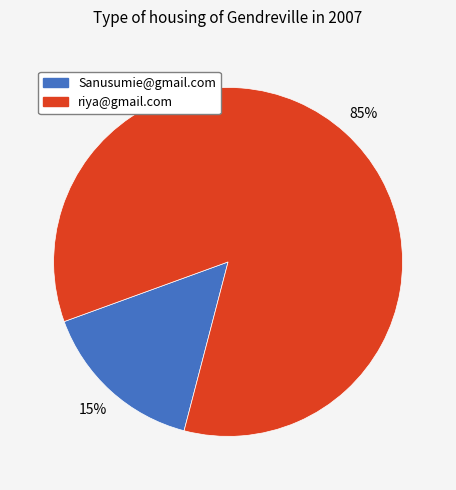

Which has a higher value, riya@gmail.com or Sanusumie@gmail.com?

riya@gmail.com